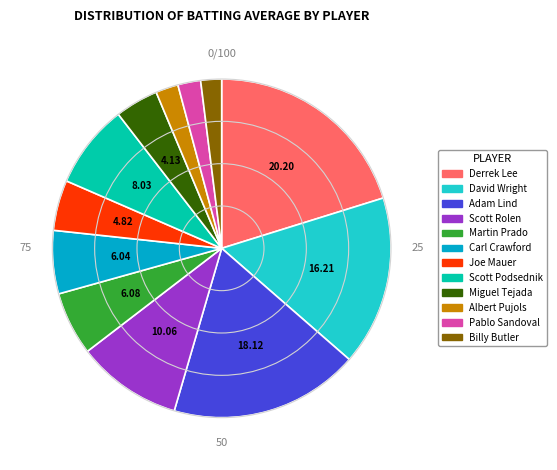

Count the number of slices in the pie.

12